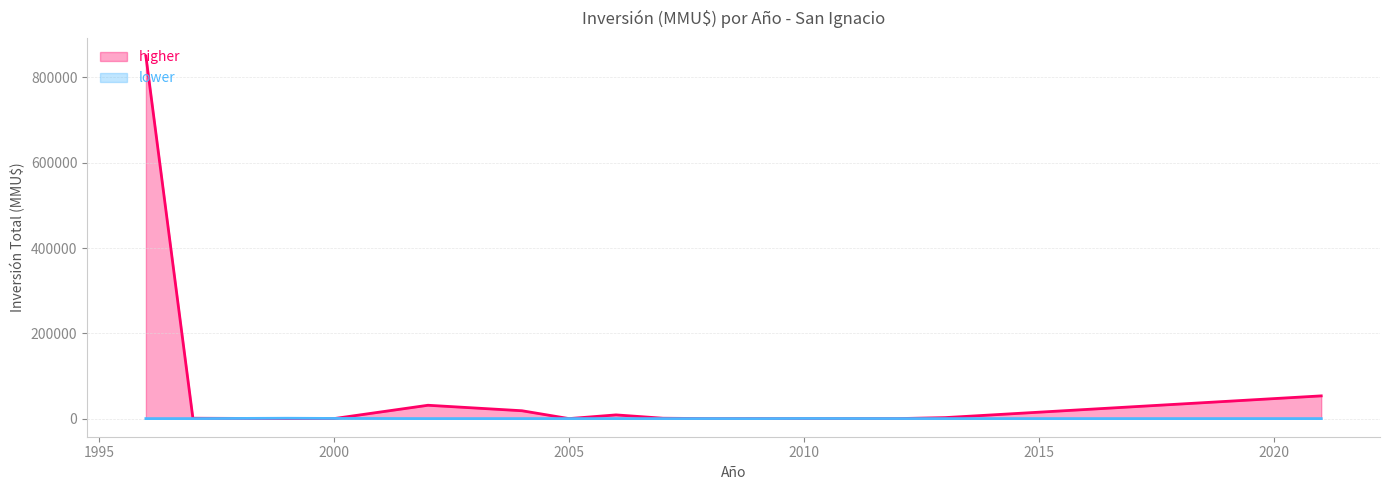

What is the greatest value displayed?

850000